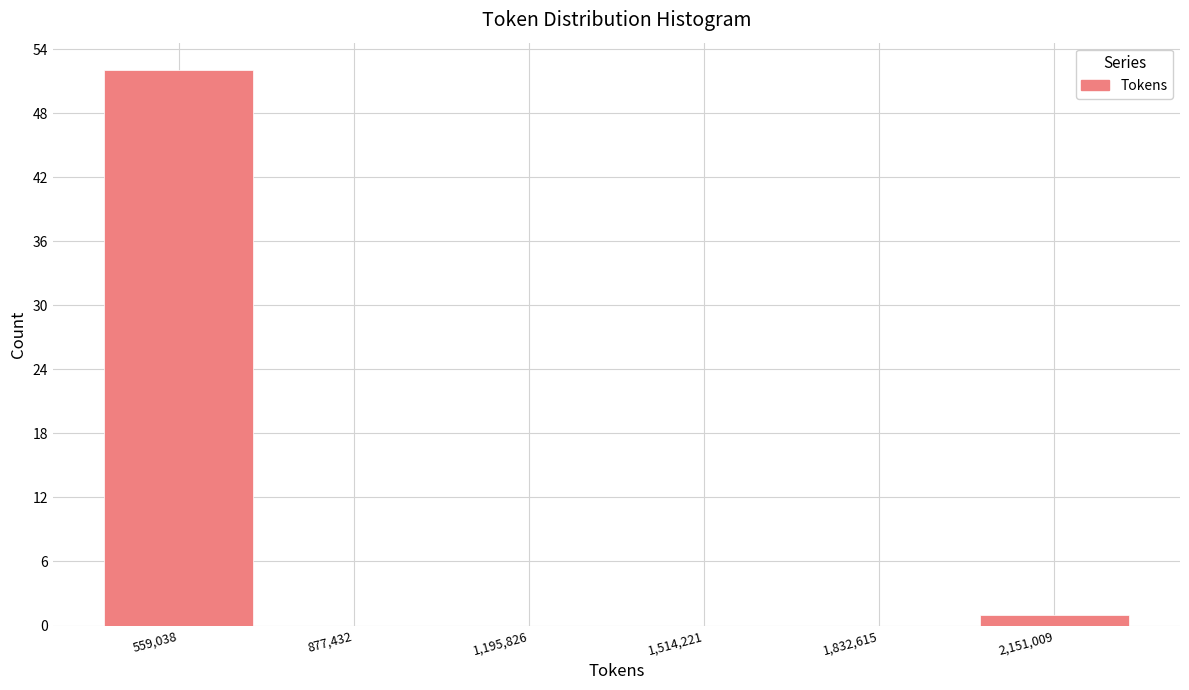

How tall is the bar that spans 2000000 to 2300000 on the x-axis? Neither the bar edges nor the heights are printed on the chart, so give them approximately, as read against the axes.

1